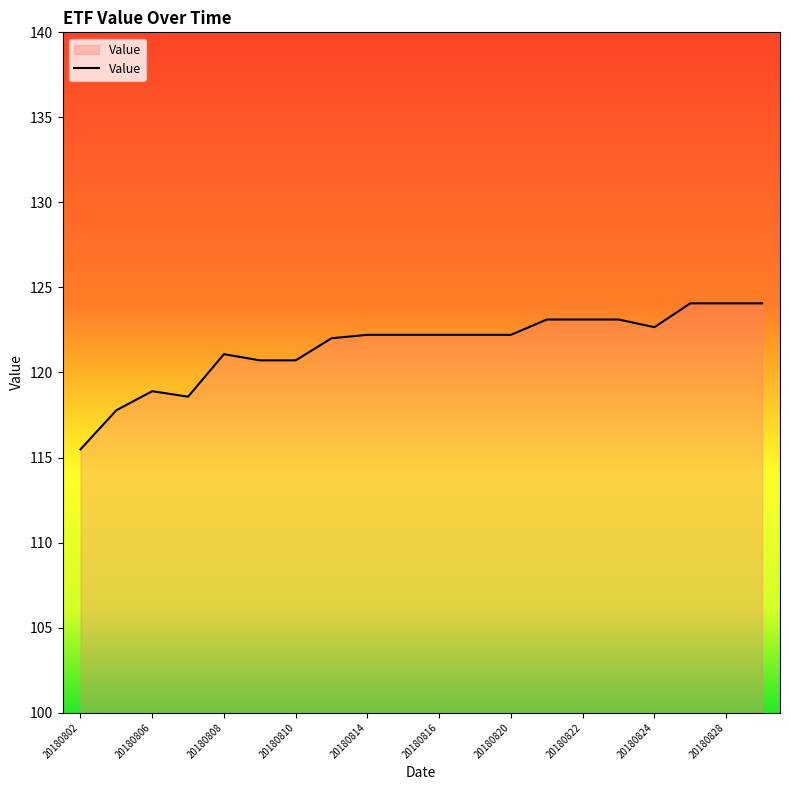

What is the minimum value shown in the chart?

115.5